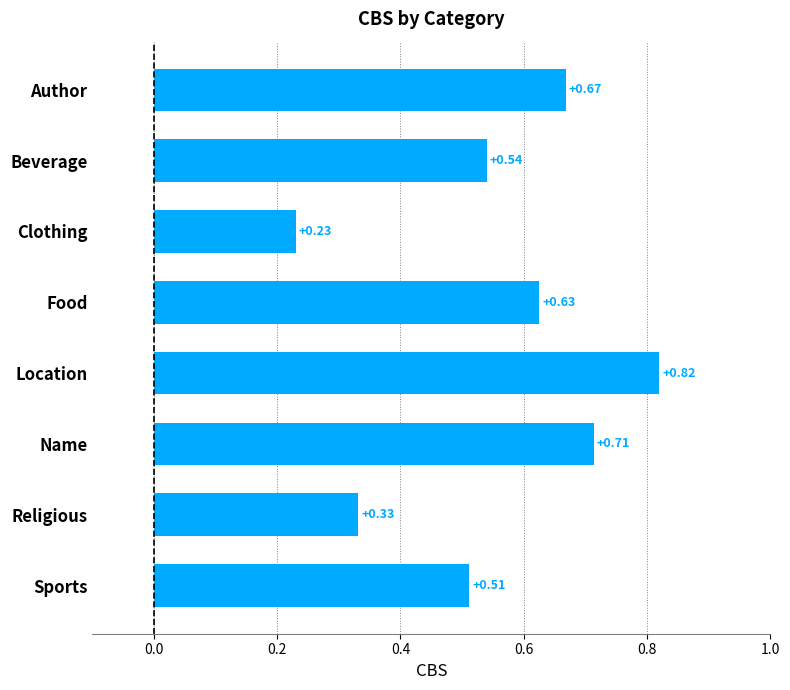

What is the sum of the values at Author and Location?

1.5